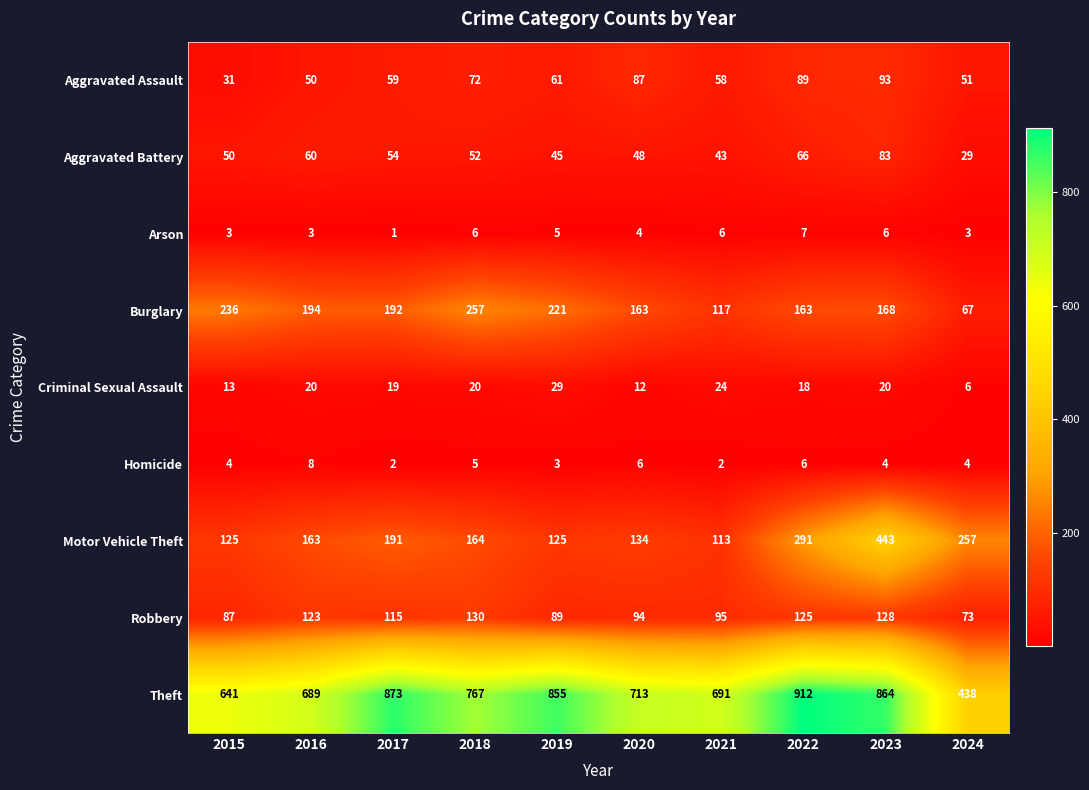

Is the value of Motor Vehicle Theft at 2018 greater than the value of Aggravated Assault at 2020?

Yes